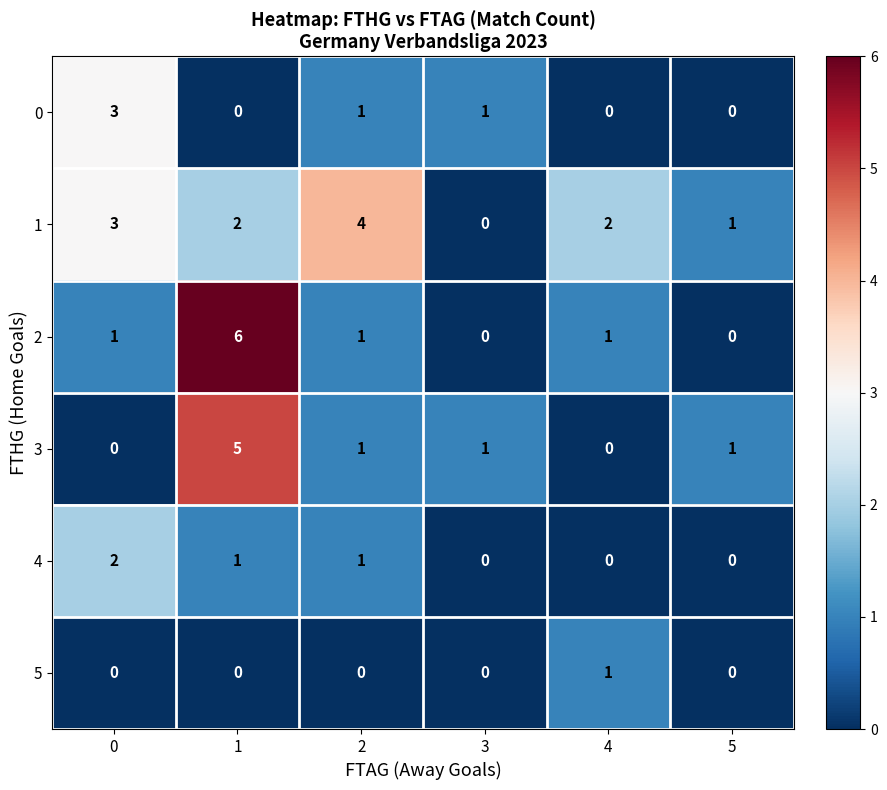

Count the 0 values in the range 0 to 1.

5